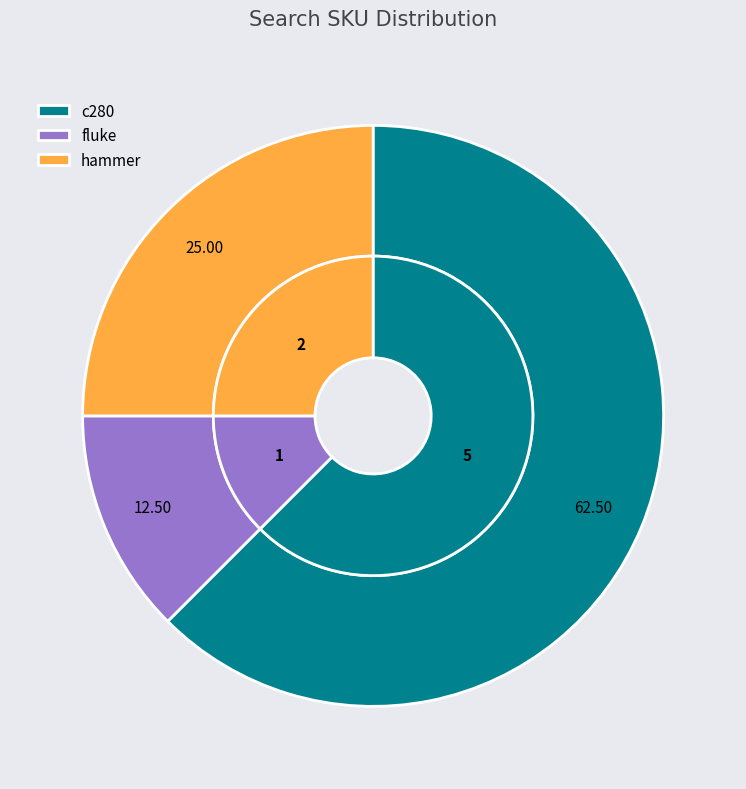

To the nearest percent, what is the average slice percentage?

33%